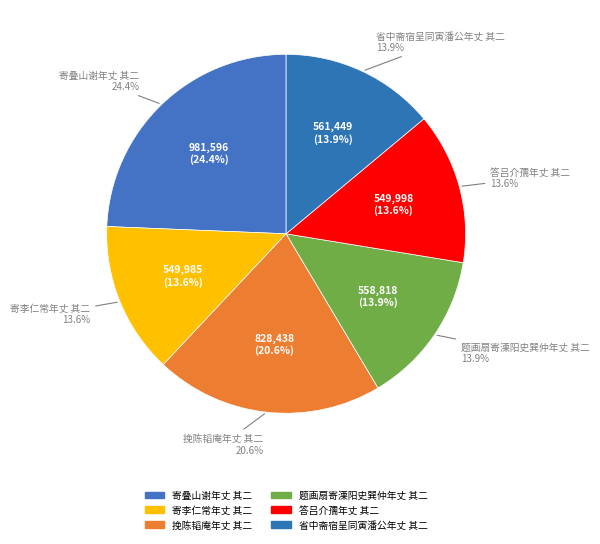

What percentage is NOT represented by 寄叠山谢年丈 其二?

75.6%